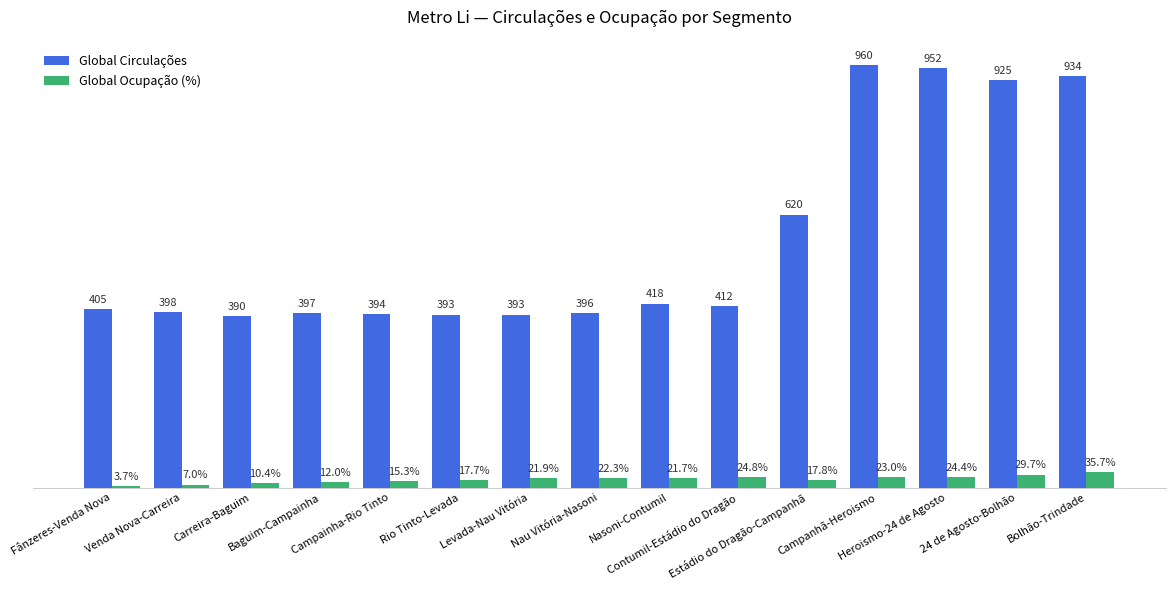

The Global Ocupação (%) series shows 17.7 at Rio Tinto-Levada. True or false?

True